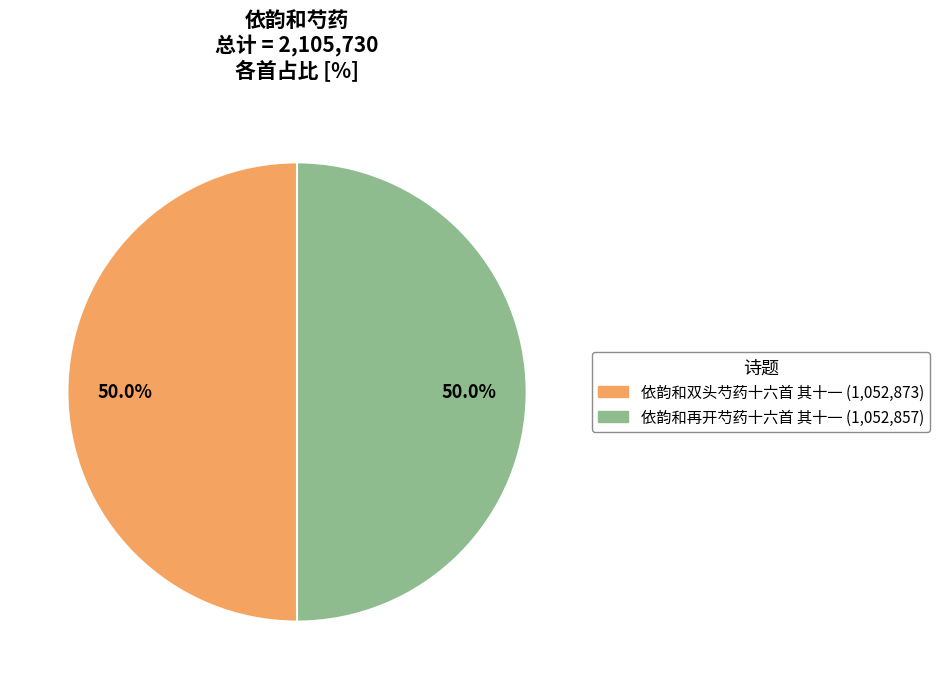

What is the total percentage of 依韵和再开芍药十六首 其十一 and 依韵和双头芍药十六首 其十一?

100.0%